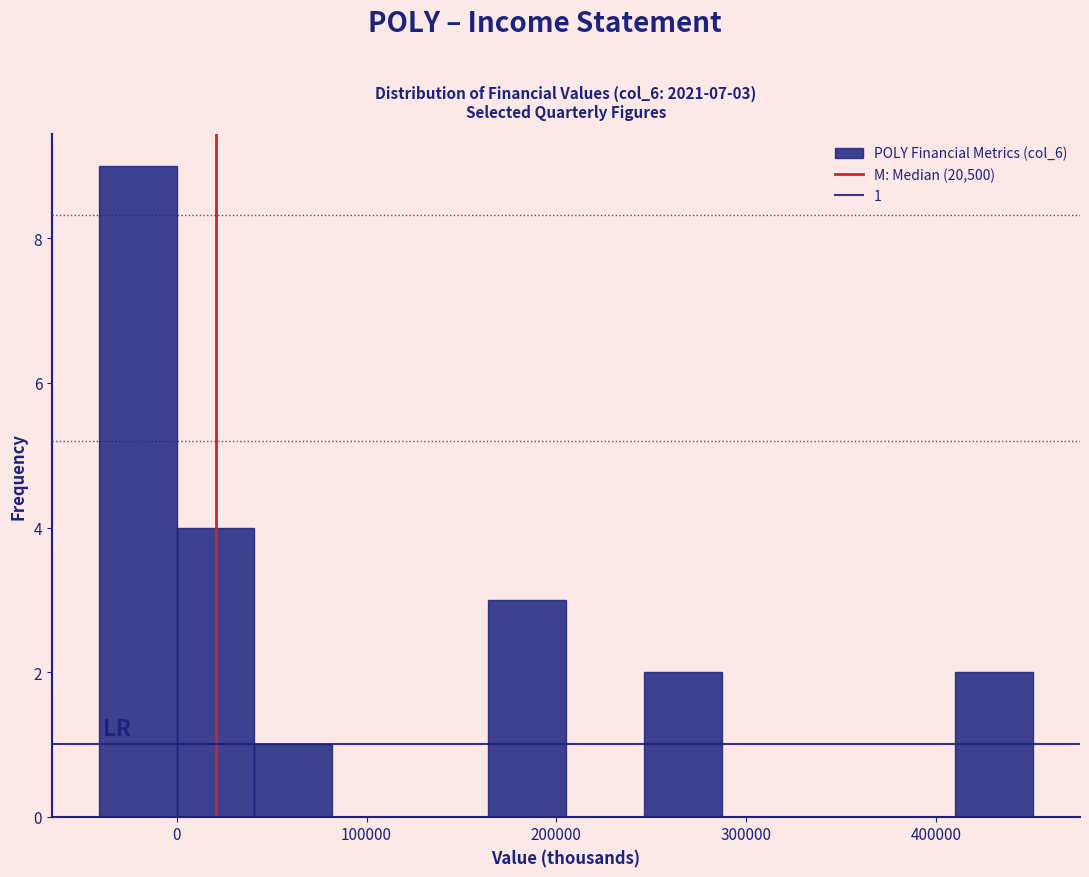

Which range on the x-axis has the tallest bar?

-40000 to 0